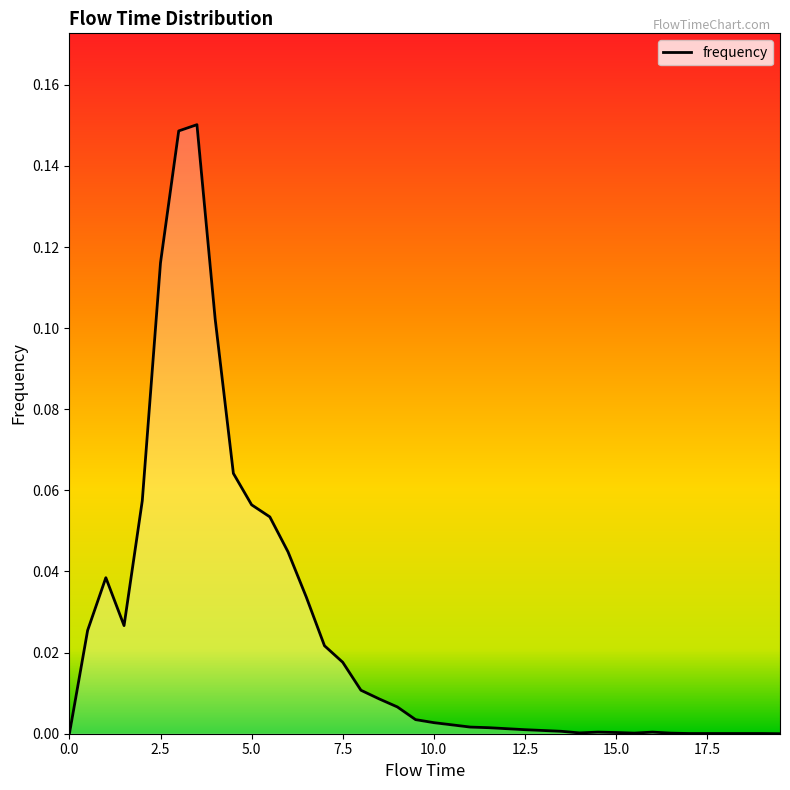

Where is the first local minimum?

1.5